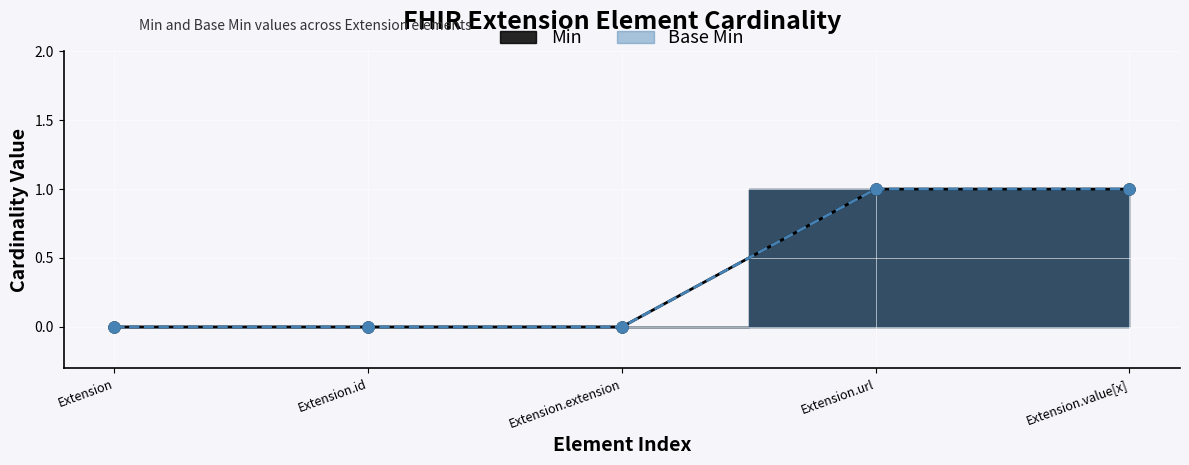

What are all the series names shown in the legend?

Min, Base Min